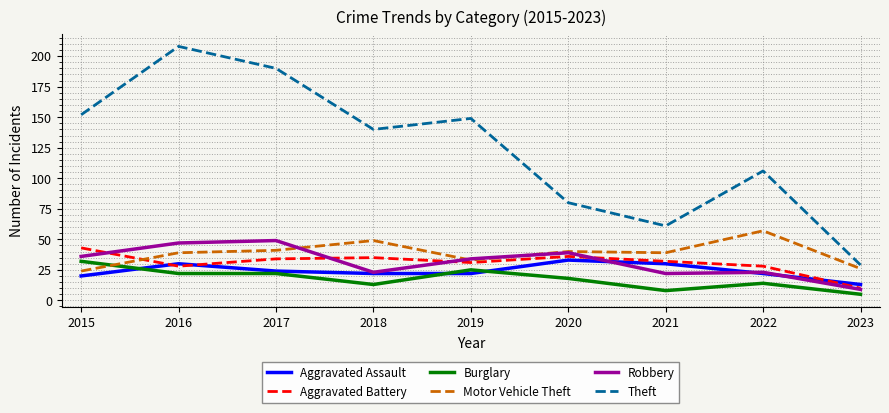

What are all the series names shown in the legend?

Aggravated Assault, Aggravated Battery, Burglary, Motor Vehicle Theft, Robbery, Theft